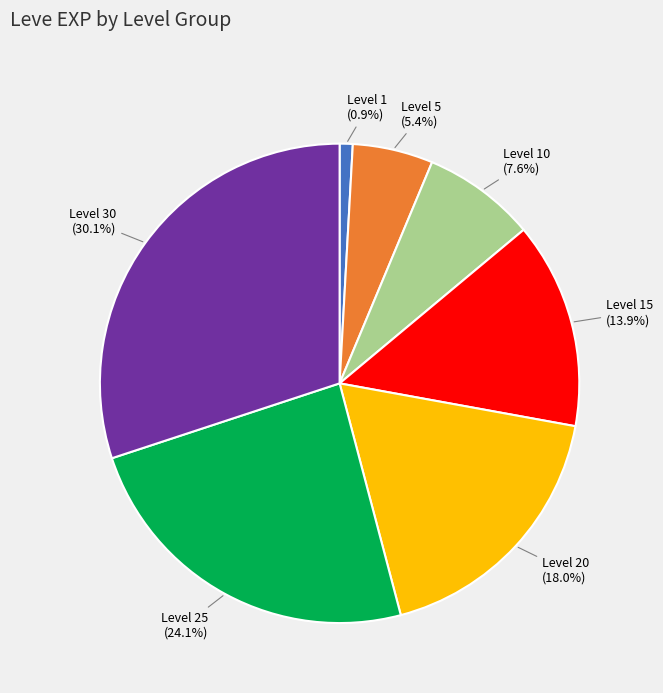

Is there any slice that represents more than half of the pie?

No